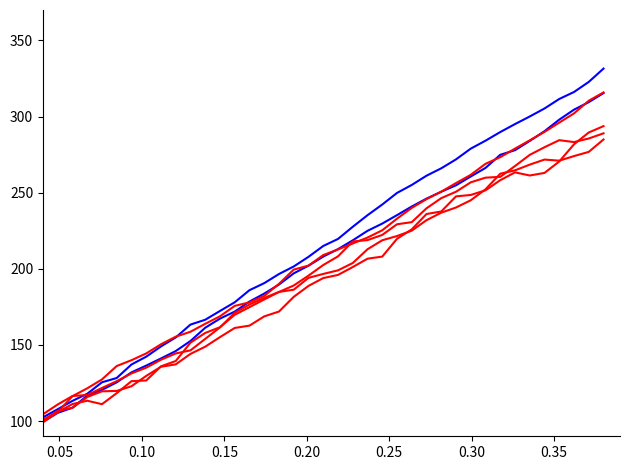

The value of col_22 at 15 is 319.5. True or false?

False